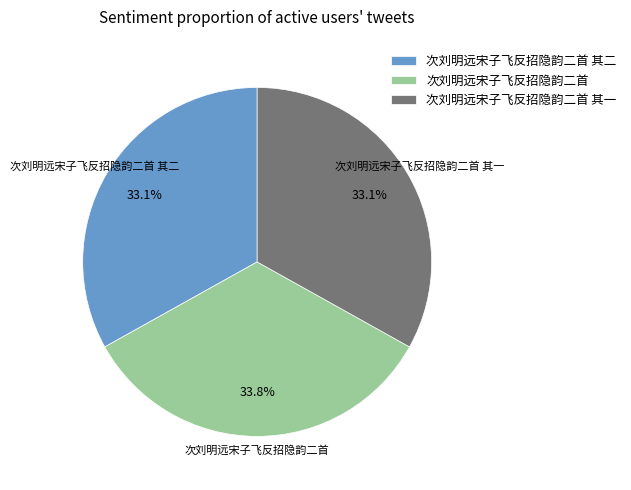

Count the number of slices in the pie.

3